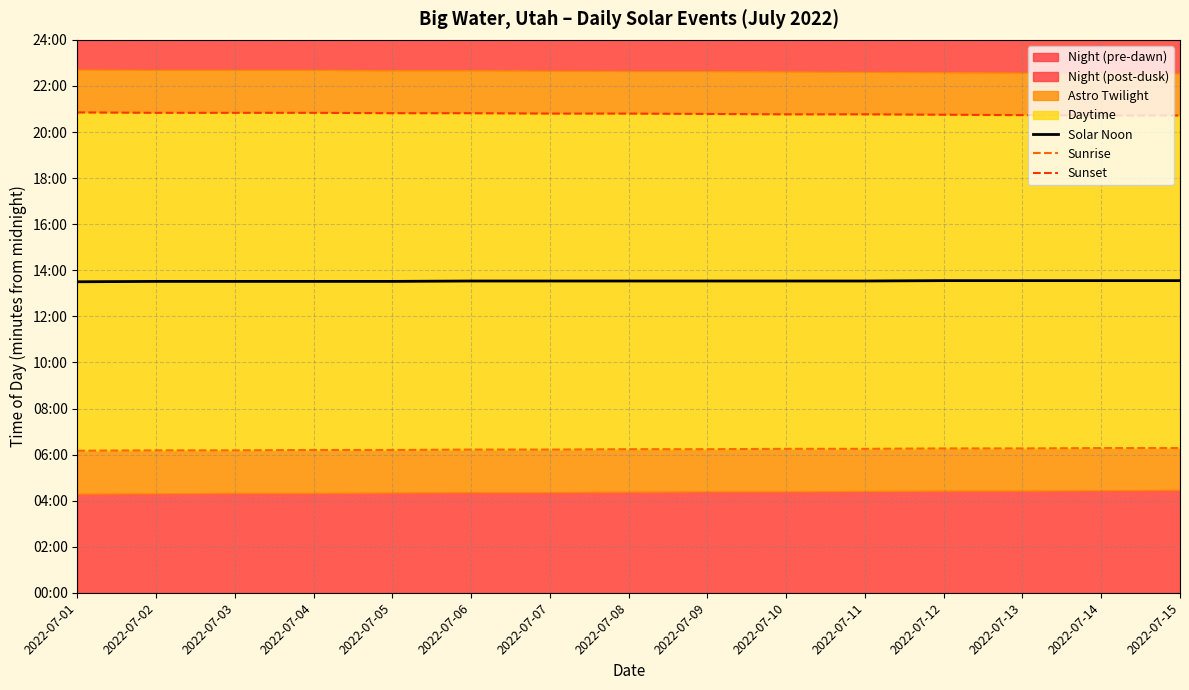

True or false: Sunrise has more than 2 interior local peaks.

False